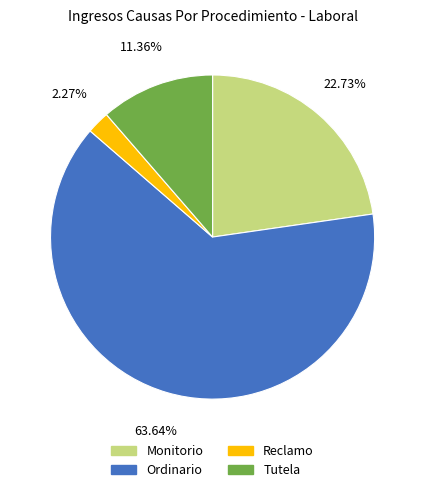

To the nearest percent, what is the difference between the largest and smallest slice percentages?

61%